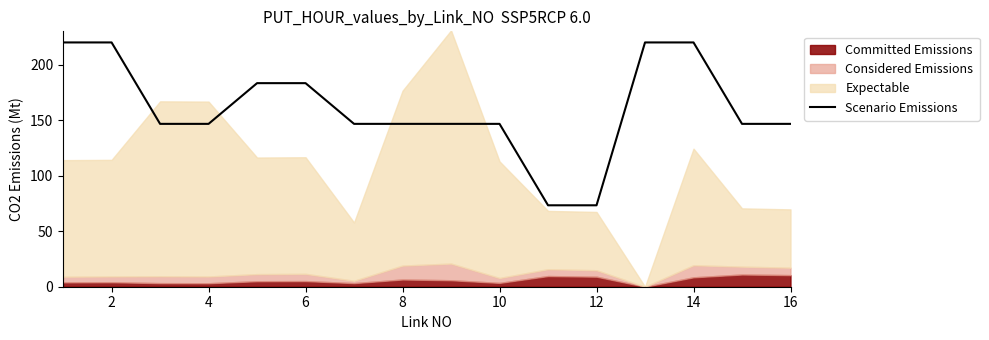

True or false: the data shows 96.8 at 12.

False